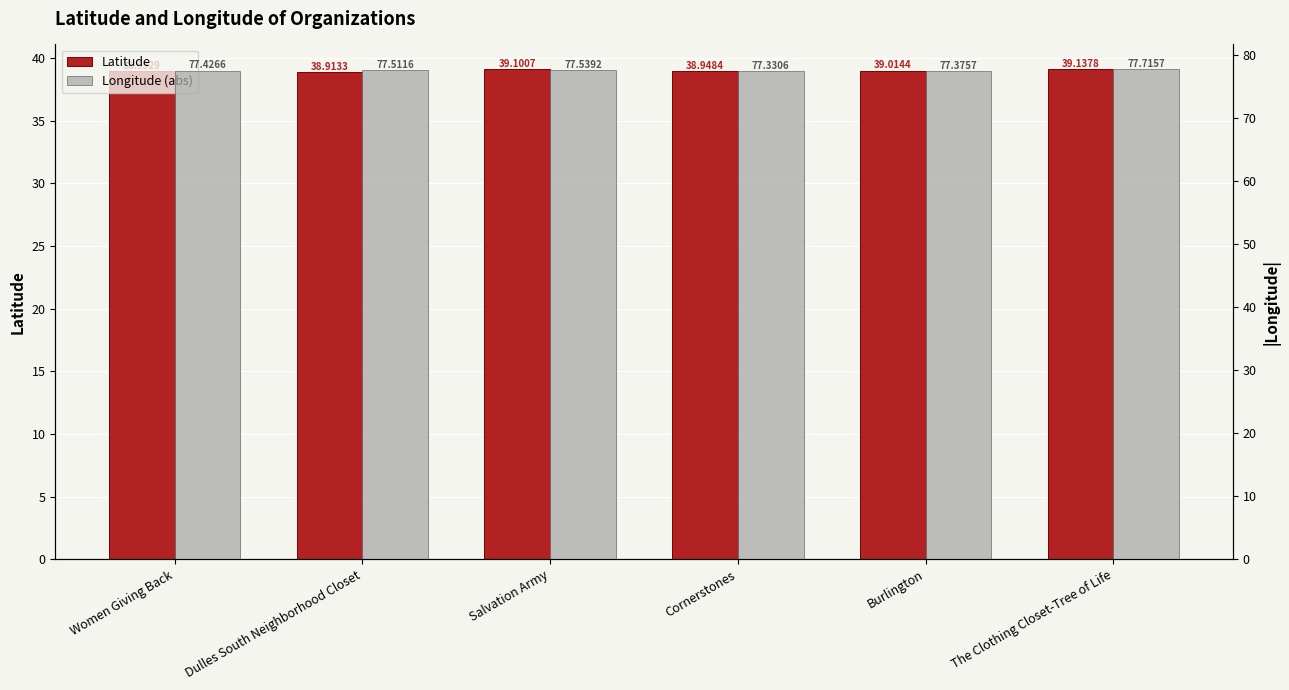

What is the lowest value of the Longitude (abs) series?

77.3